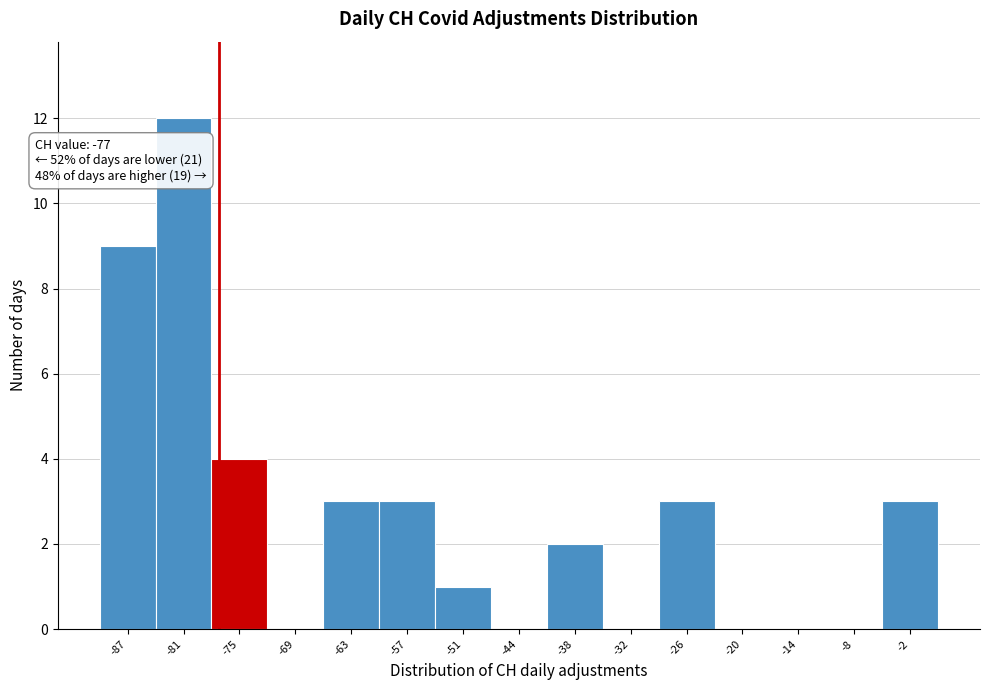

Which range on the x-axis has the tallest bar?

-84 to -78